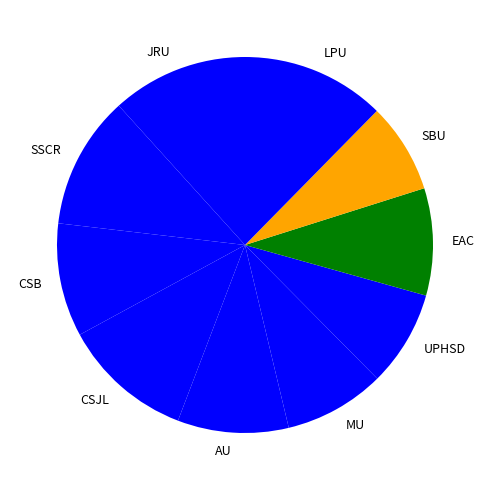

Does UPHSD account for over 50% of the chart?

No